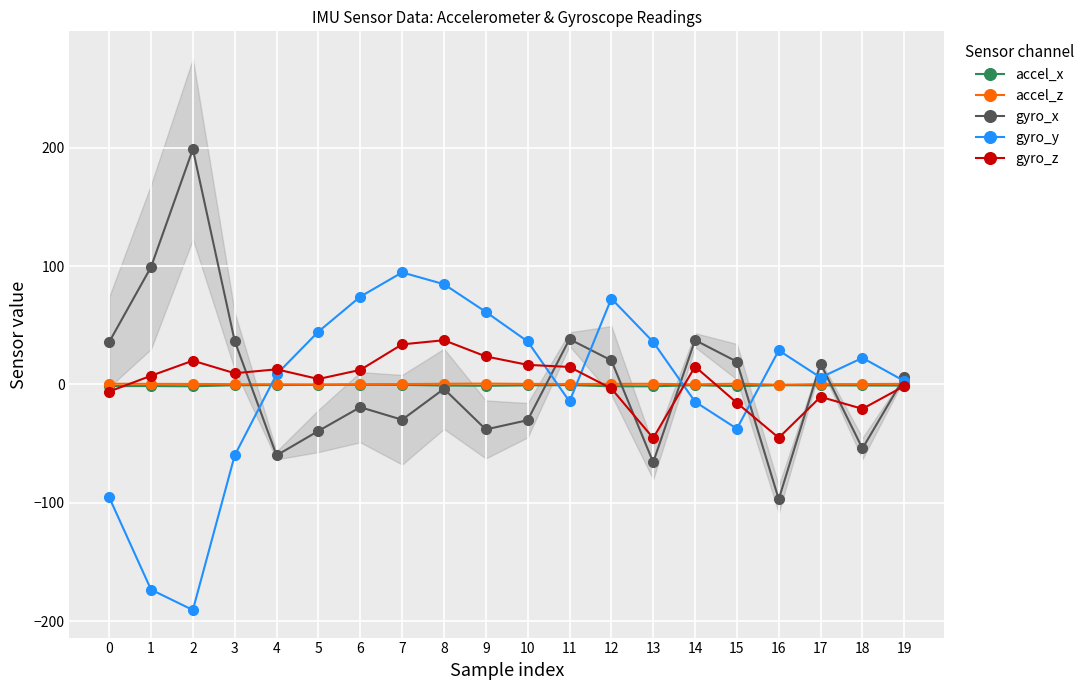

How many values in gyro_y are below zero?

7